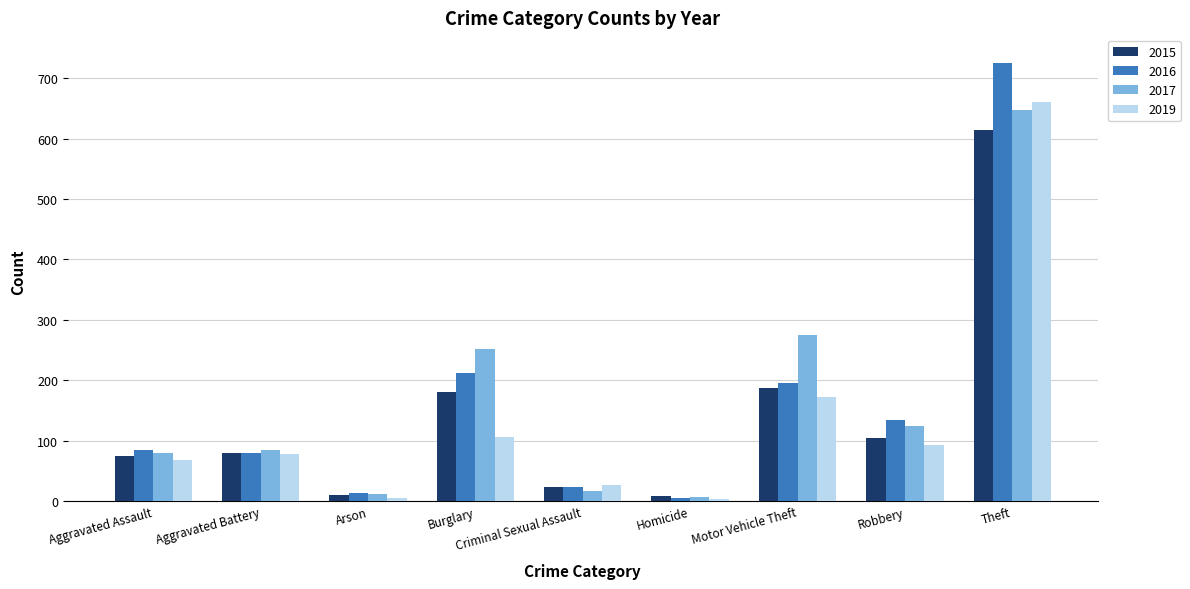

What is the difference between the maximum and minimum values in the 2016 series?

721